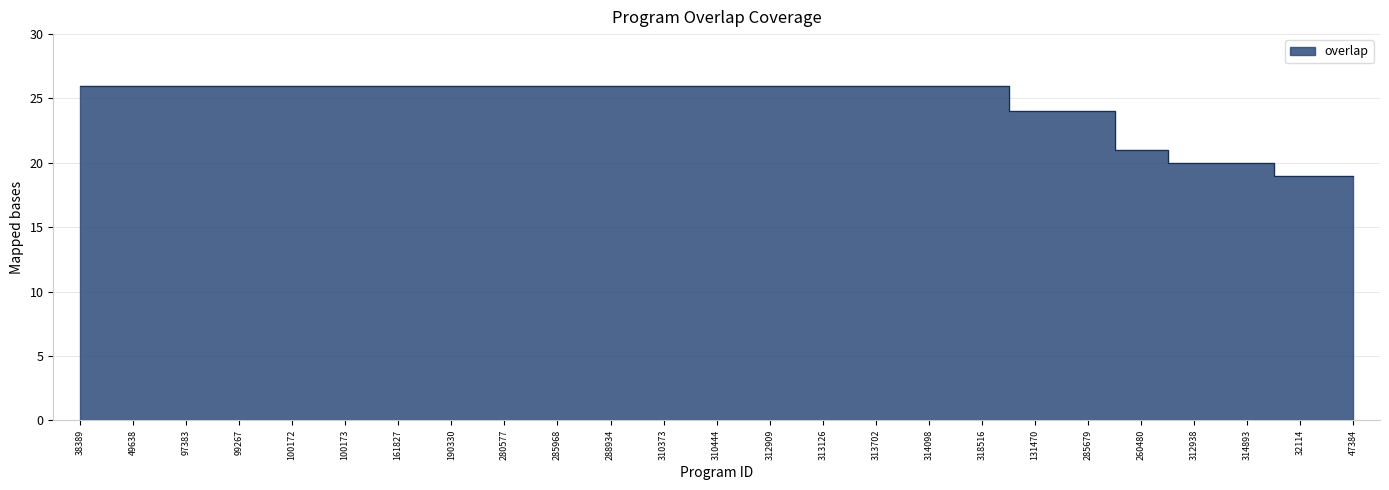

List the labels in order of value, largest first.

38389, 49638, 97383, 99267, 100172, 100173, 161827, 190330, 280577, 285968, 288934, 310373, 310444, 312909, 313126, 313702, 314098, 318516, 131470, 285679, 260480, 312938, 314893, 32114, 47384